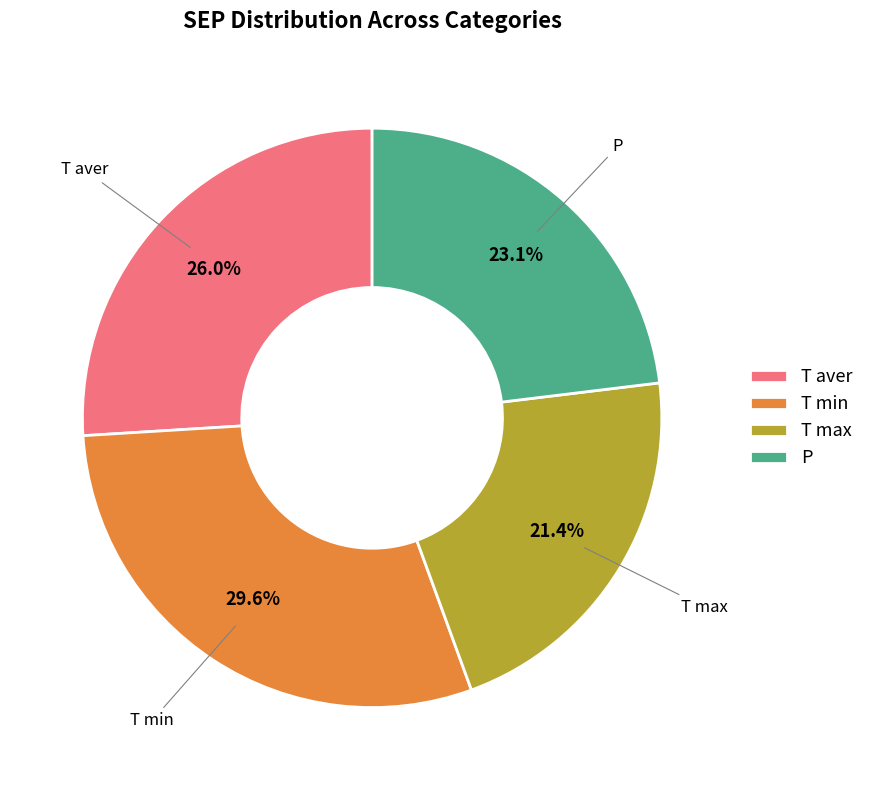

The T max slice represents 29% of the pie. True or false?

False